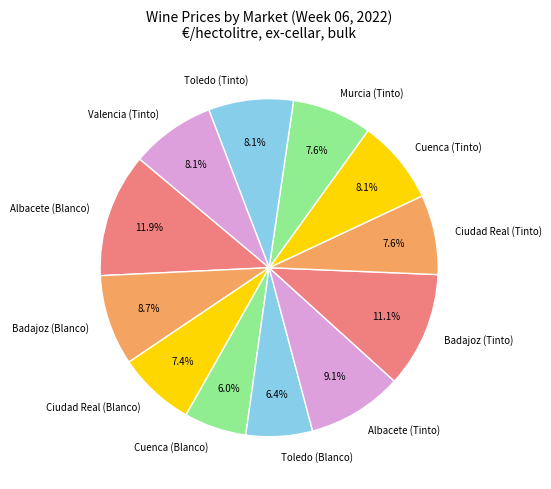

Which category has the biggest portion of the pie?

Albacete (Blanco)